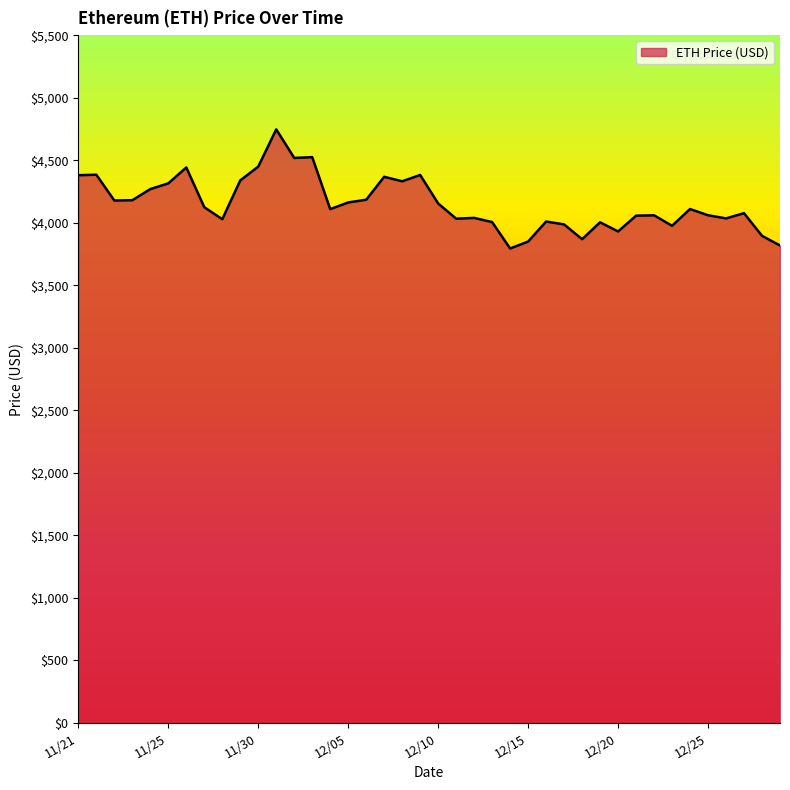

What is the smallest value displayed?

3794.3